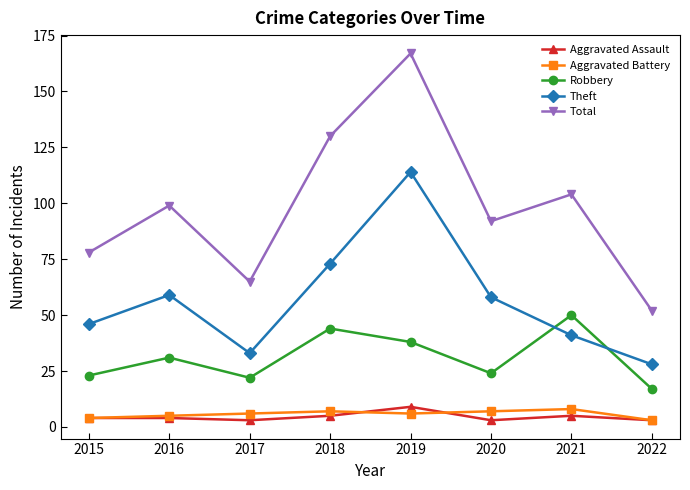

Reading left to right, what are all the values shown in this chart?

Aggravated Assault: 2015=4	2016=4	2017=3	2018=5	2019=9	2020=3	2021=5	2022=3
Aggravated Battery: 2015=4	2016=5	2017=6	2018=7	2019=6	2020=7	2021=8	2022=3
Robbery: 2015=23	2016=31	2017=22	2018=44	2019=38	2020=24	2021=50	2022=17
Theft: 2015=46	2016=59	2017=33	2018=73	2019=114	2020=58	2021=41	2022=28
Total: 2015=78	2016=99	2017=65	2018=130	2019=167	2020=92	2021=104	2022=52